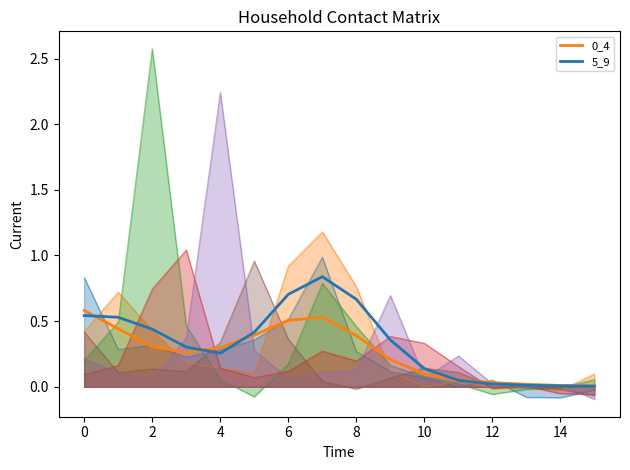

Which has a higher value, 4 or 14?

4